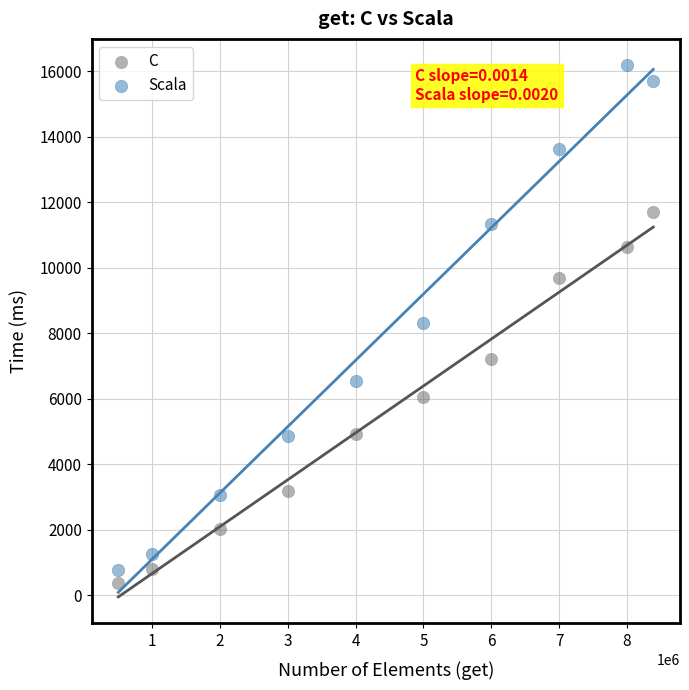

Which series reaches the minimum Y coordinate?

C